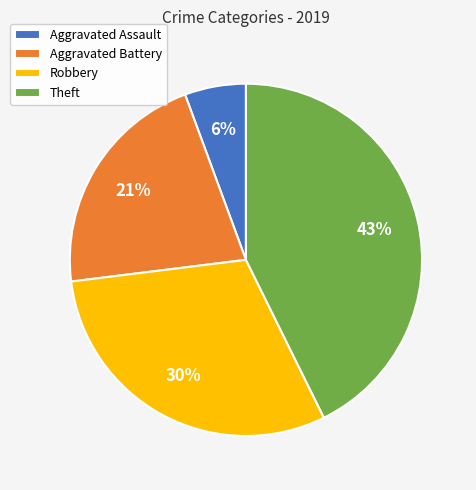

Which category has the smallest portion of the pie?

Aggravated Assault